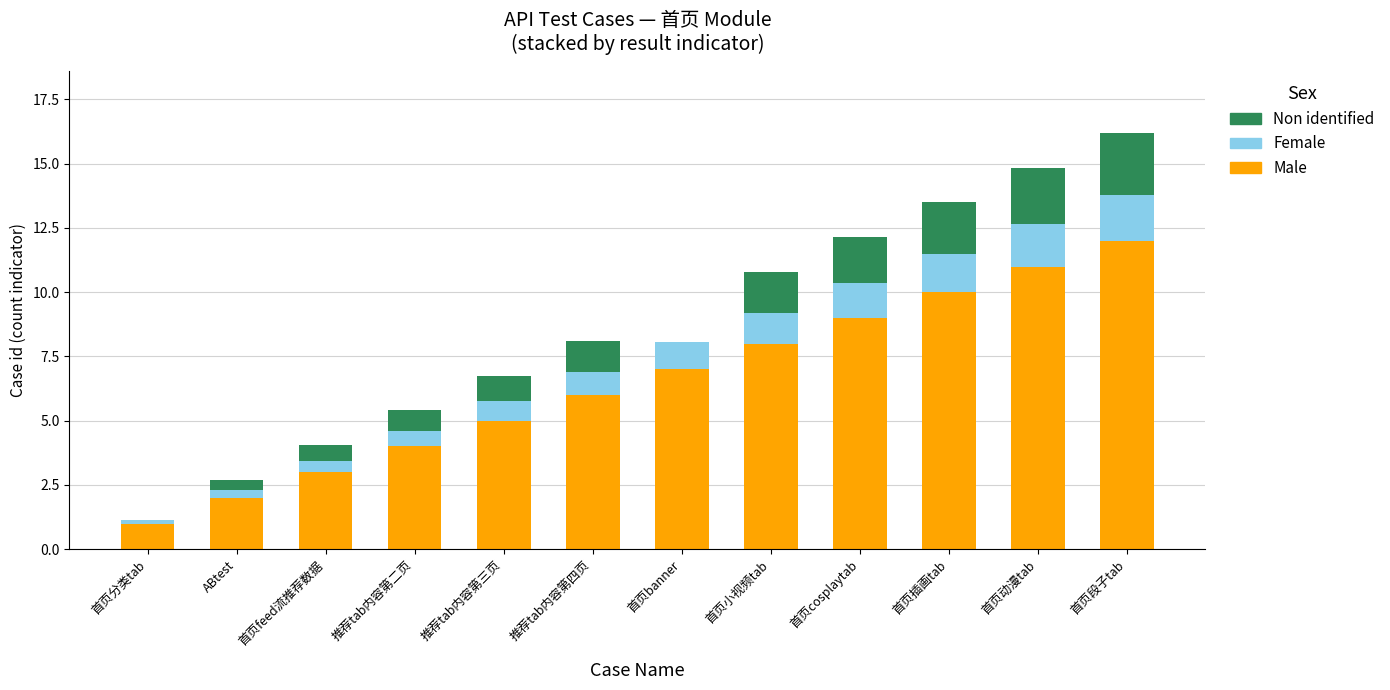

Is it true that Male equals 3.0 at 首页feed流推荐数据?

True